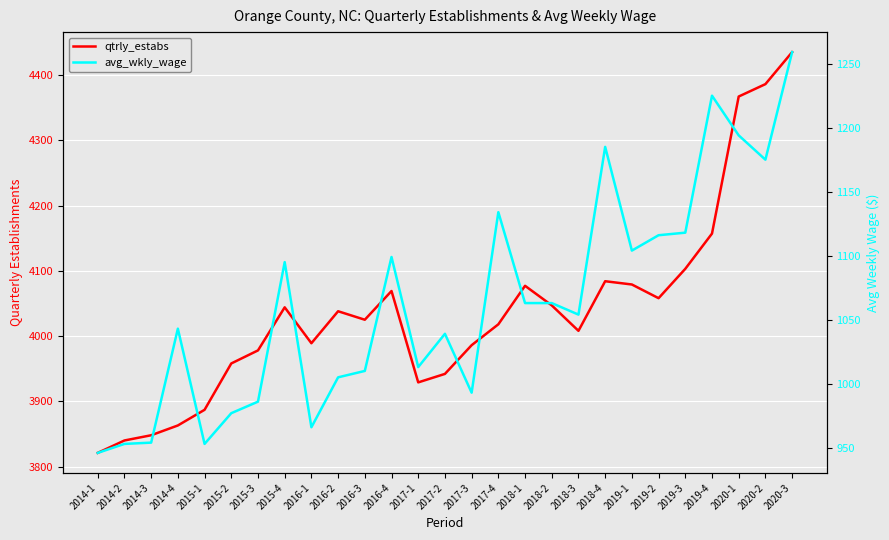

Which label corresponds to the smallest value in the chart?

2014-1